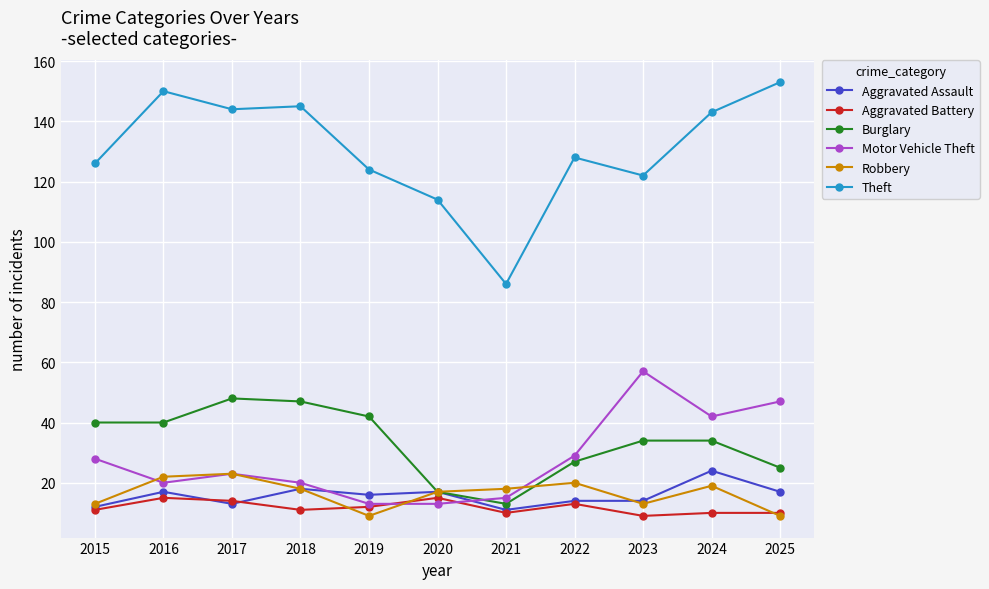

How many series are shown in this chart?

6